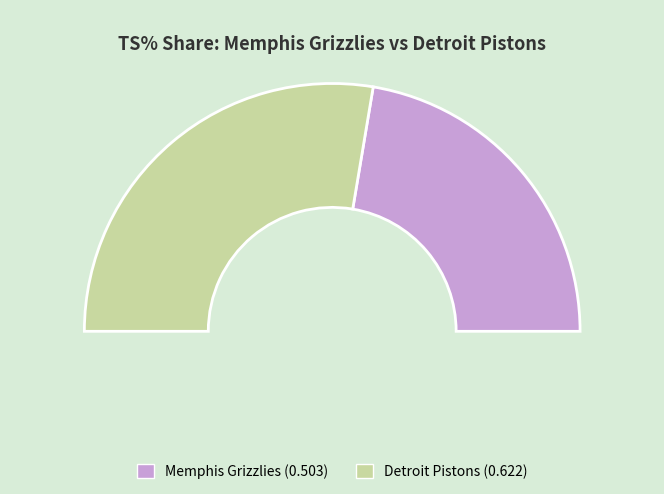

Combined, do Memphis Grizzlies and Detroit Pistons account for over 50%?

Yes